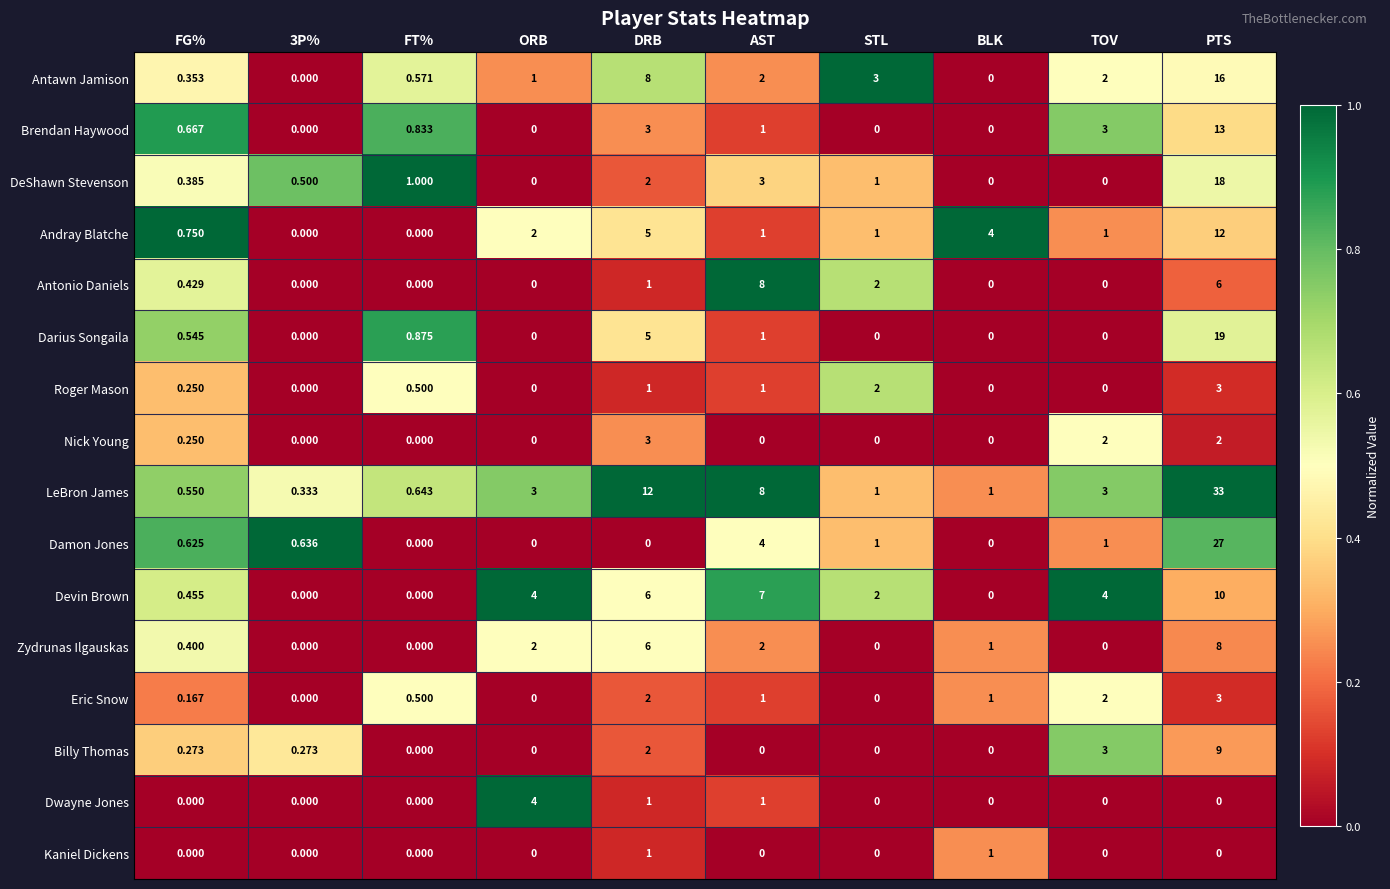

At which category is the sum across all series the highest?

PTS